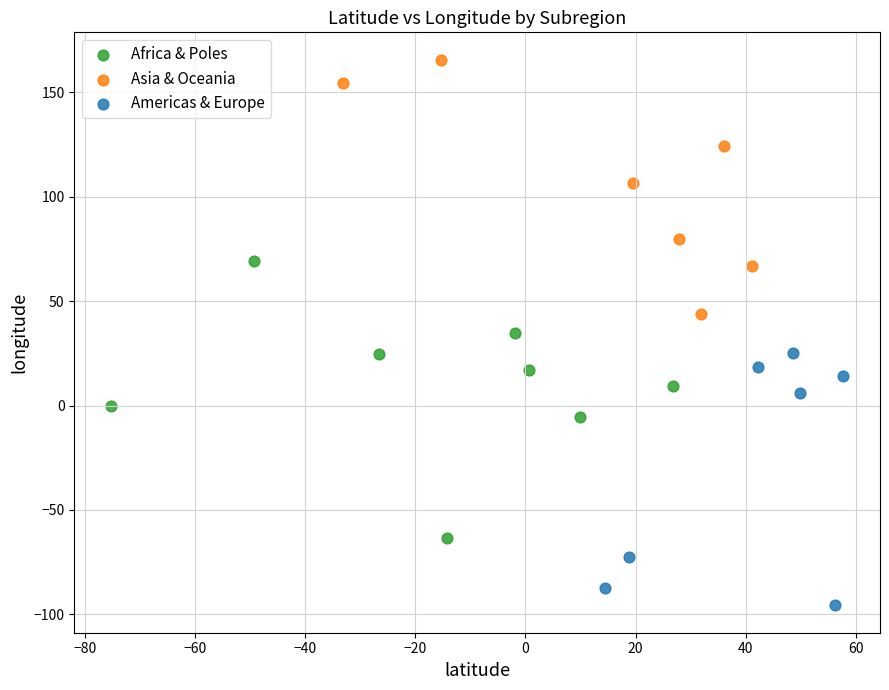

Which series has the widest spread of Y values?

Africa & Poles